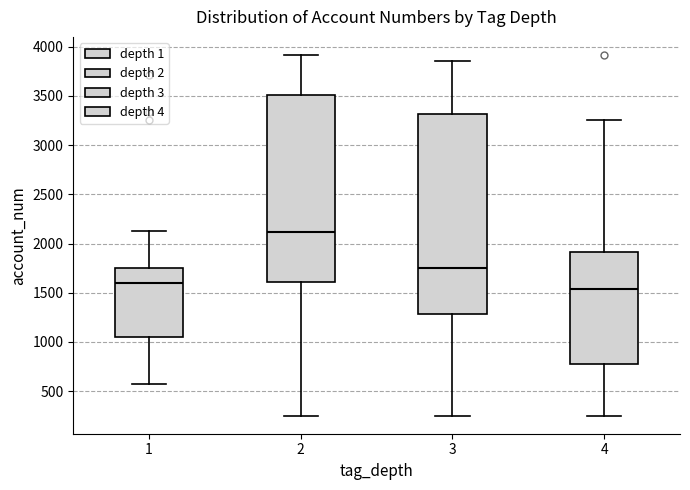

Reading left to right, read every box against the y-axis: the position of its median line, the range the box covers, and the ends of its whiskers. The values are not printed on the chart, so give them approximately, as read against the axis.

1: median 1600, box 1050 to 1750, whiskers 600 to 2150
2: median 2100, box 1600 to 3500, whiskers 250 to 3900
3: median 1750, box 1300 to 3300, whiskers 250 to 3850
4: median 1550, box 800 to 1900, whiskers 250 to 3250